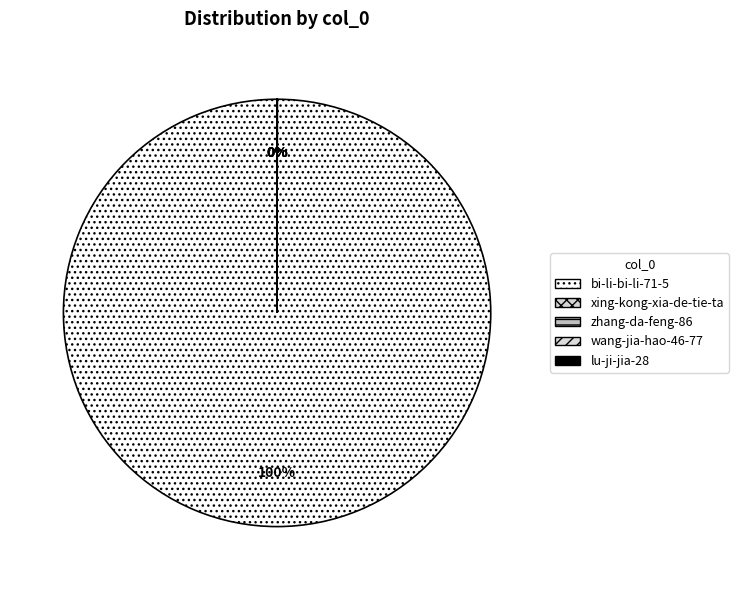

How many segments does this pie chart have?

5